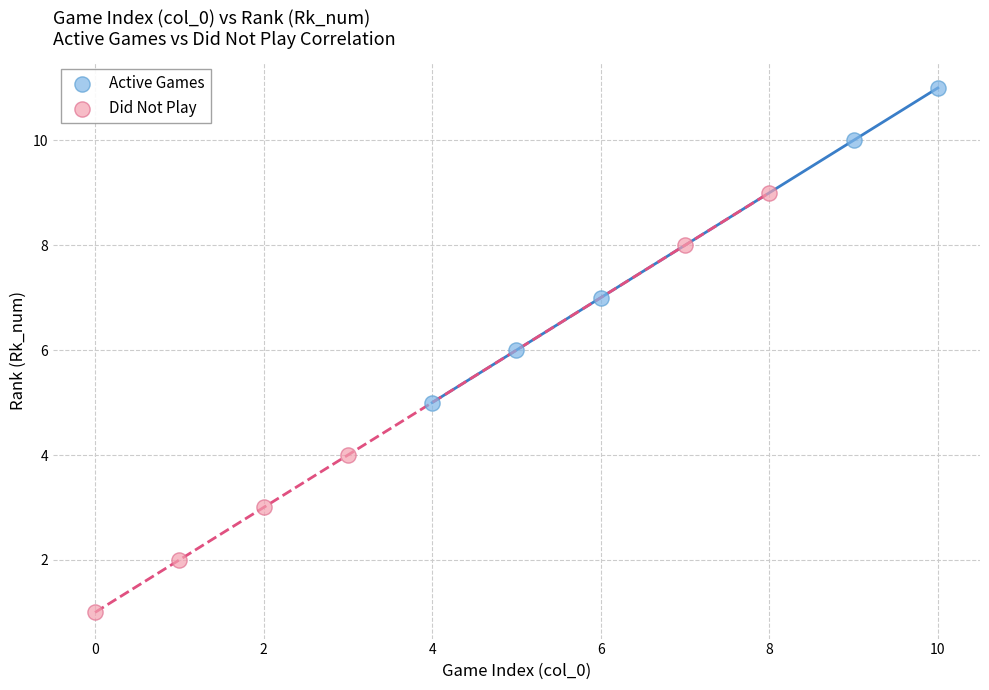

Which series contains the highest Y value?

Active Games